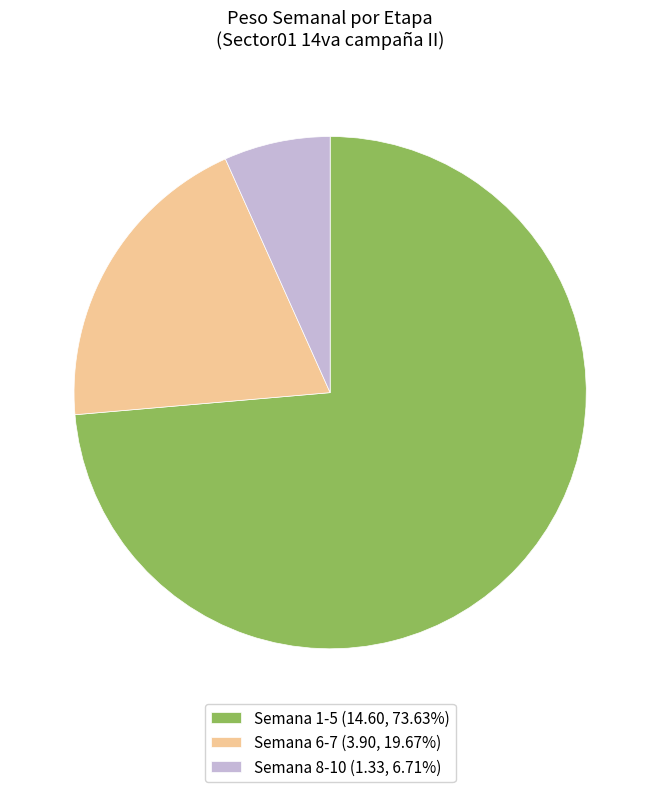

What is the ratio of the value at Semana 6-7 (3.90, 19.67%) to the value at Semana 8-10 (1.33, 6.71%)?

2.9